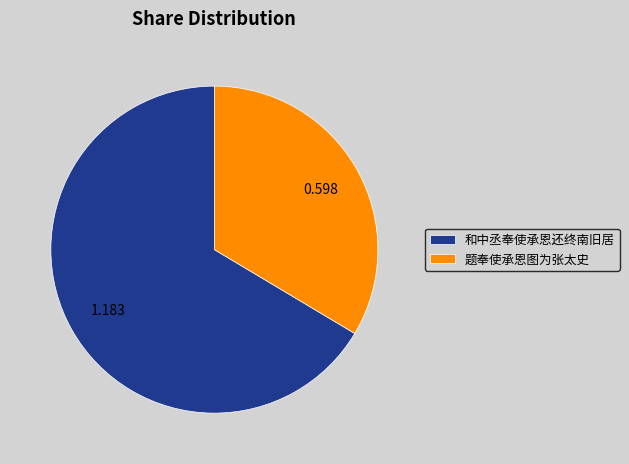

How many segments does this pie chart have?

2